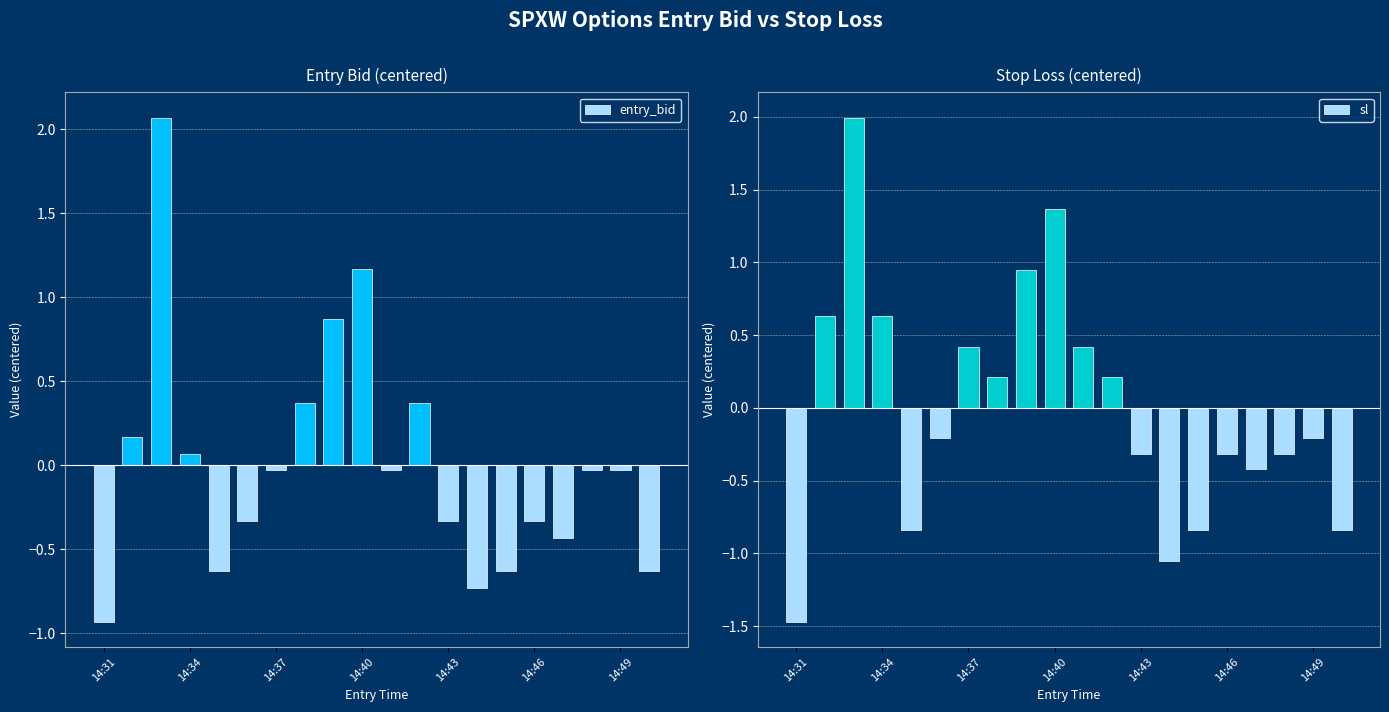

How many data points in entry_bid are less than 0?

13